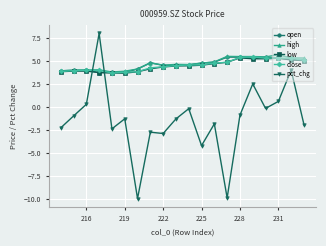

What is the highest value of the low series?

5.3